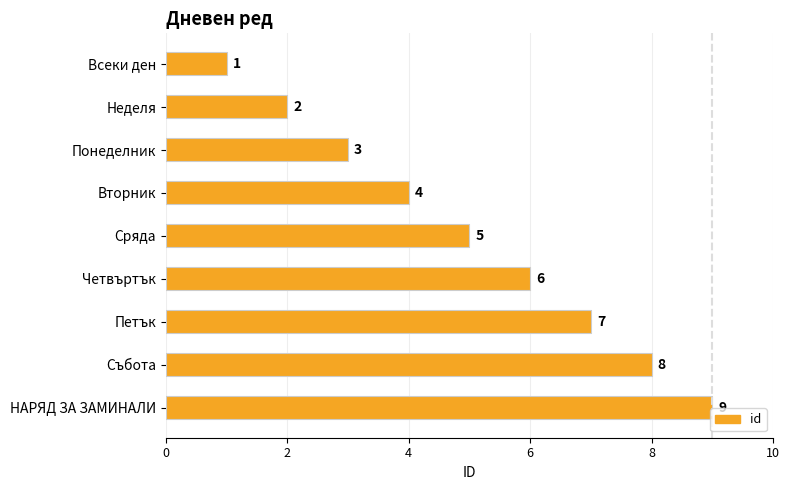

Between Неделя and Сряда, which is larger?

Сряда